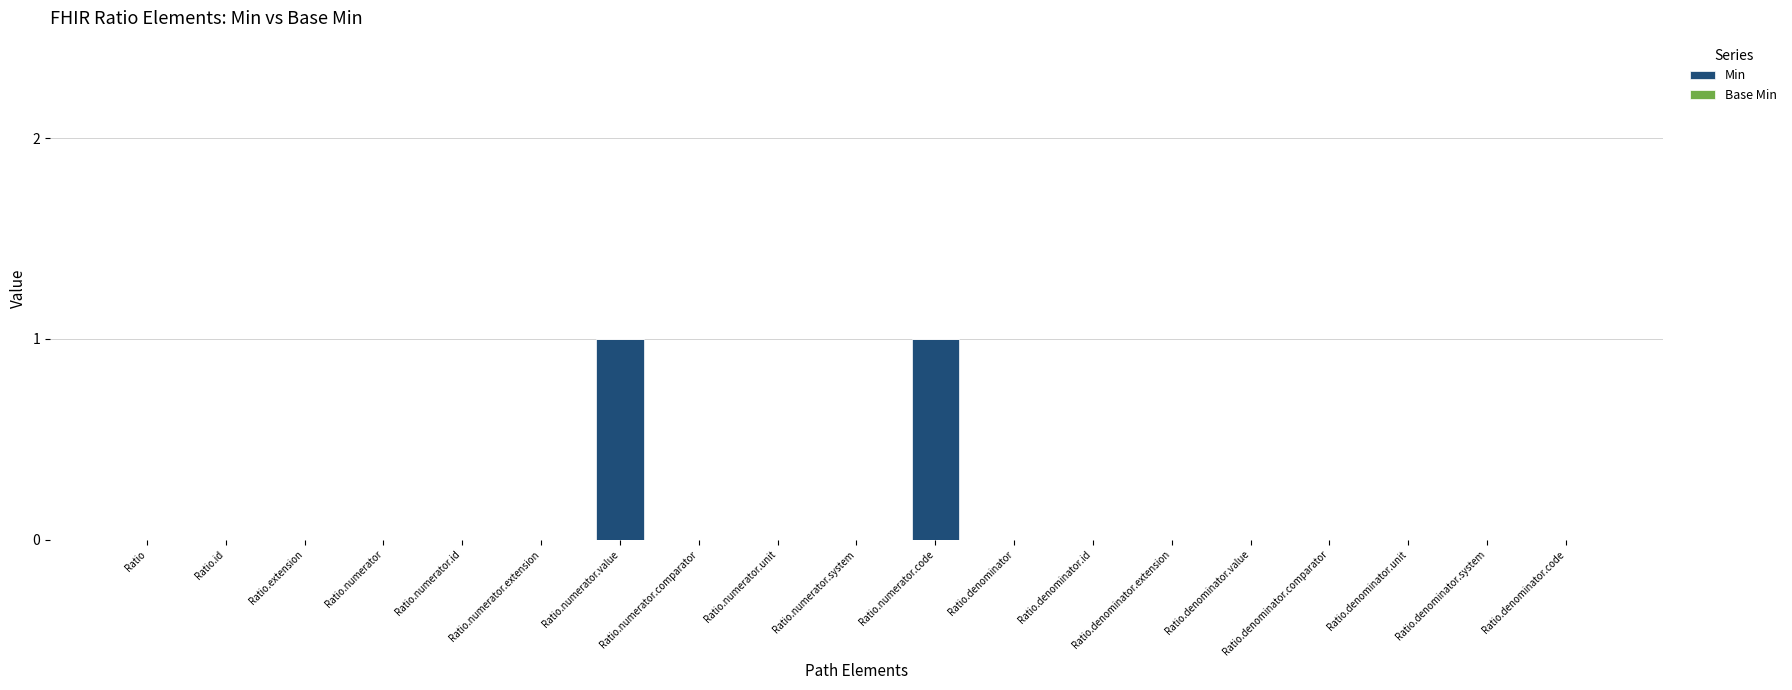

What is the change in value from Ratio.numerator.extension to Ratio.numerator.value?

+1